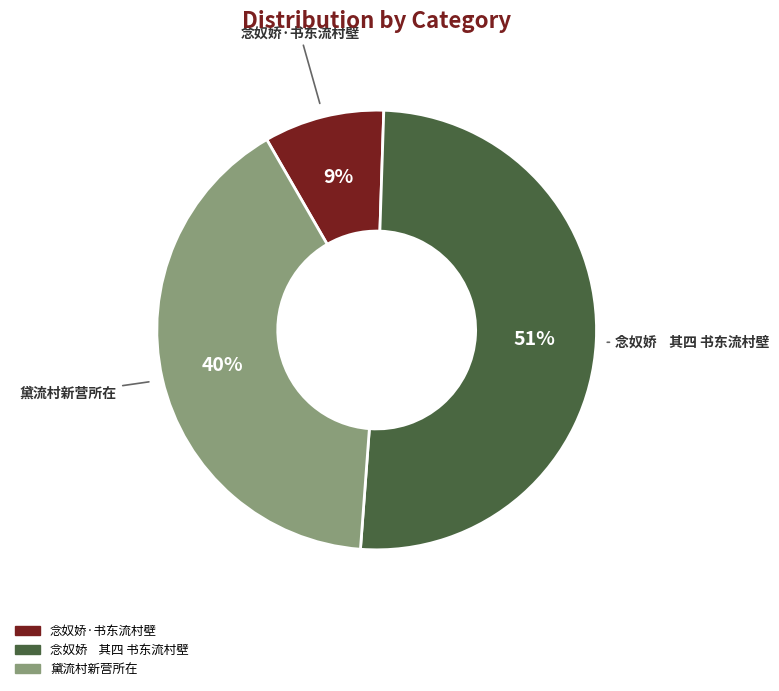

Count the number of slices in the pie.

3